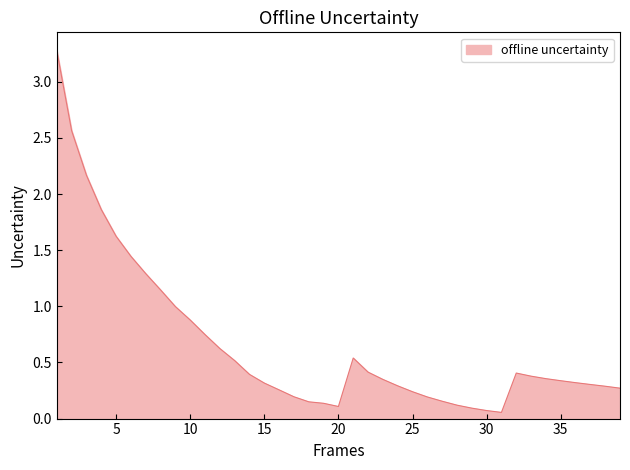

What is the greatest value displayed?

3.3